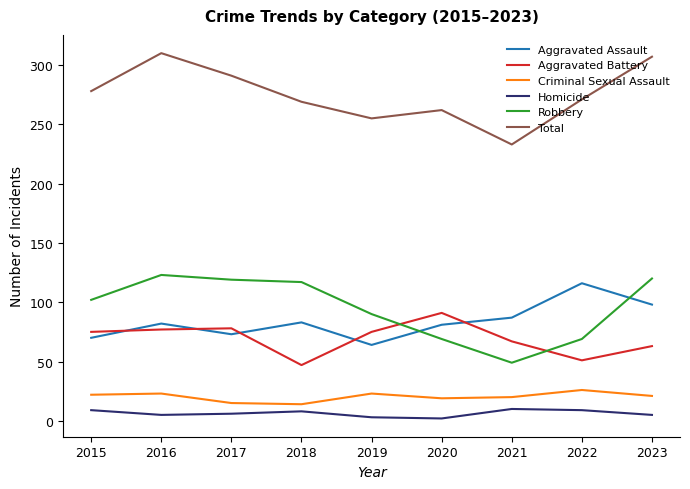

What is the difference between the maximum and minimum values in the Homicide series?

8